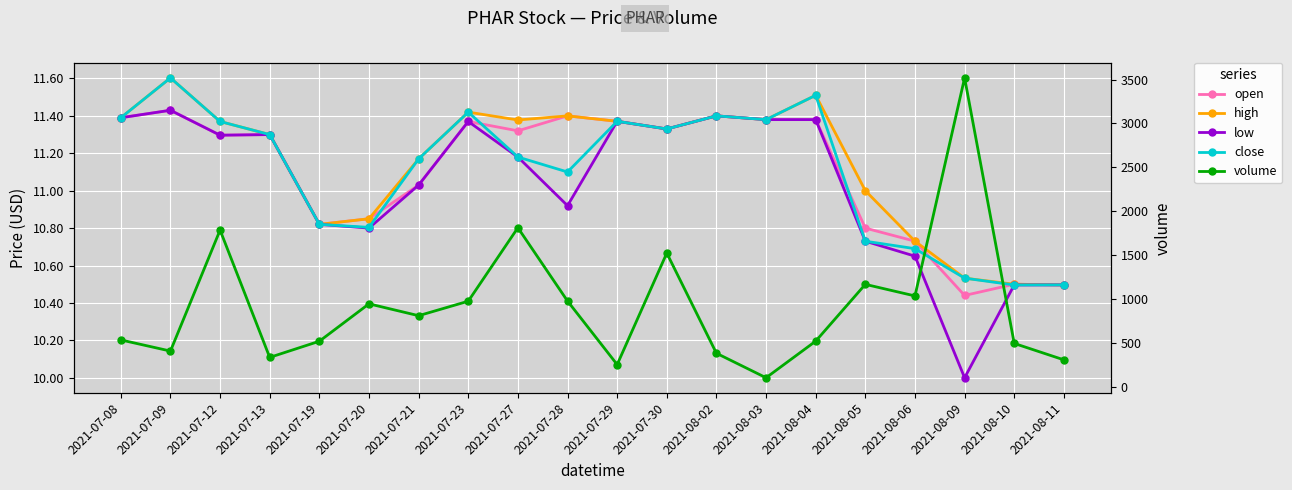

How many lines are shown in the chart?

5